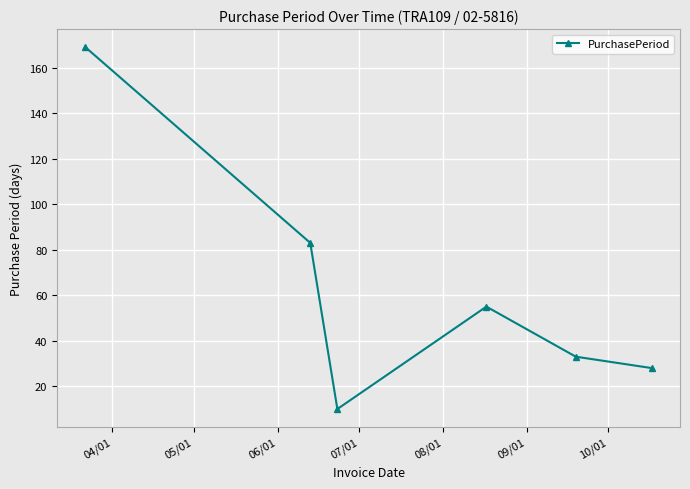

Reading left to right, what are all the values shown in this chart?

169	83	10	55	33	28